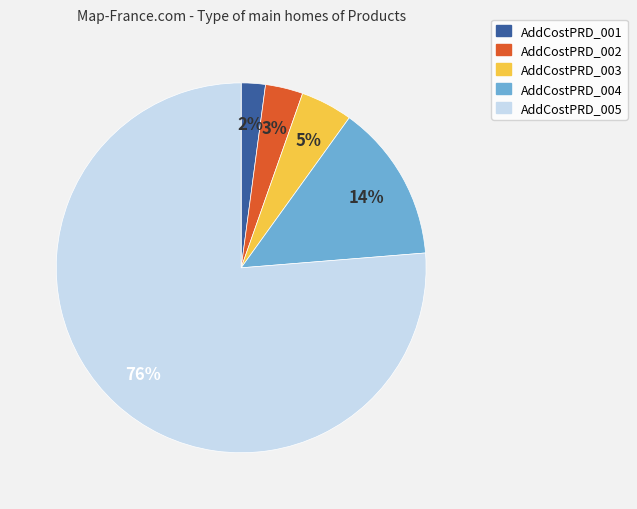

What percentage is the AddCostPRD_003 slice, to the nearest percent?

5%